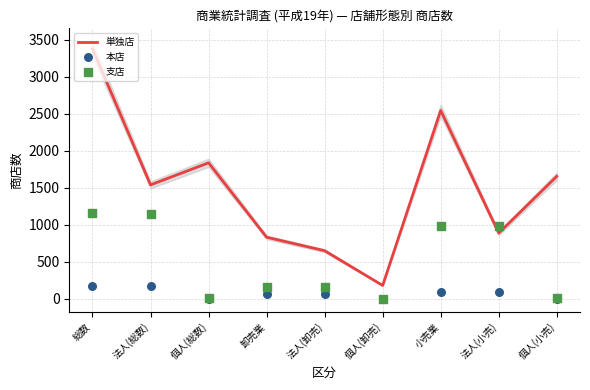

What are all the series names shown in the legend?

単独店, 本店, 支店